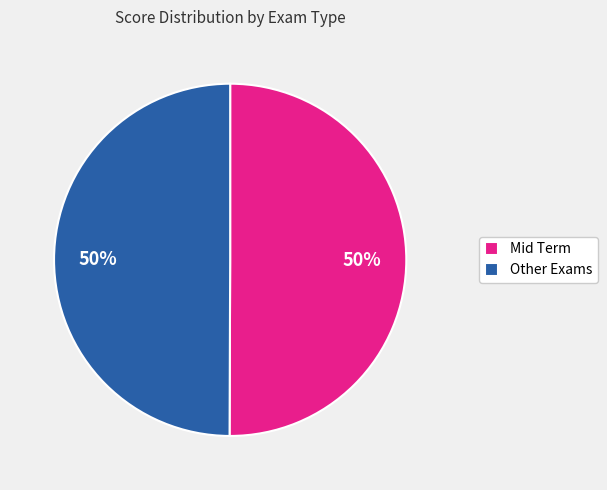

To the nearest percent, what percentage of the pie is Other Exams?

50%